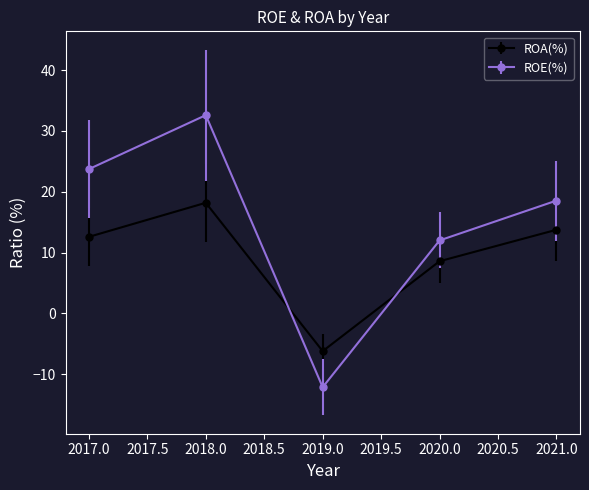

Which series has the largest total across all categories?

ROE(%)